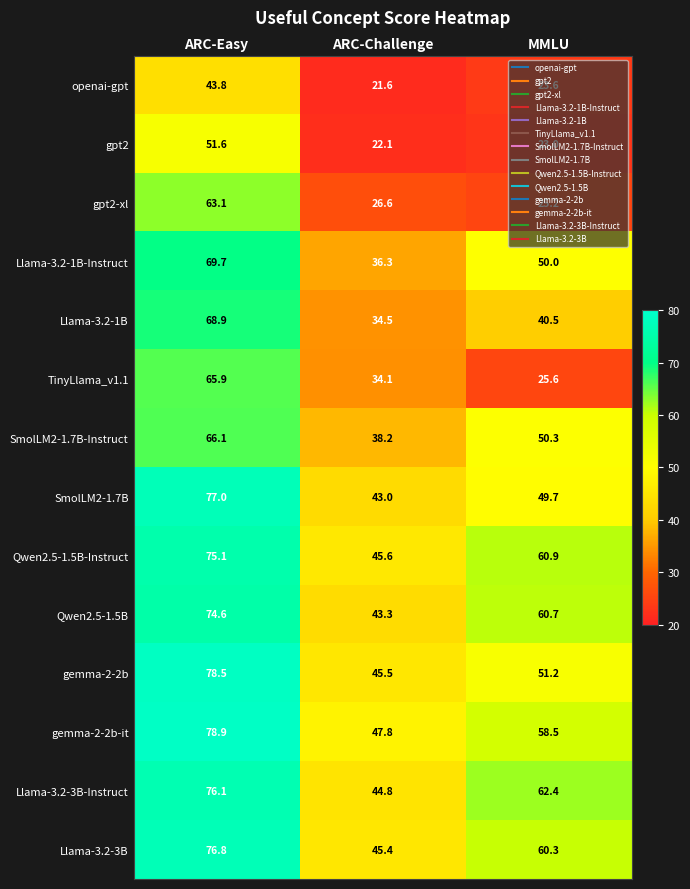

At which label does TinyLlama_v1.1 first exceed 34?

ARC-Easy